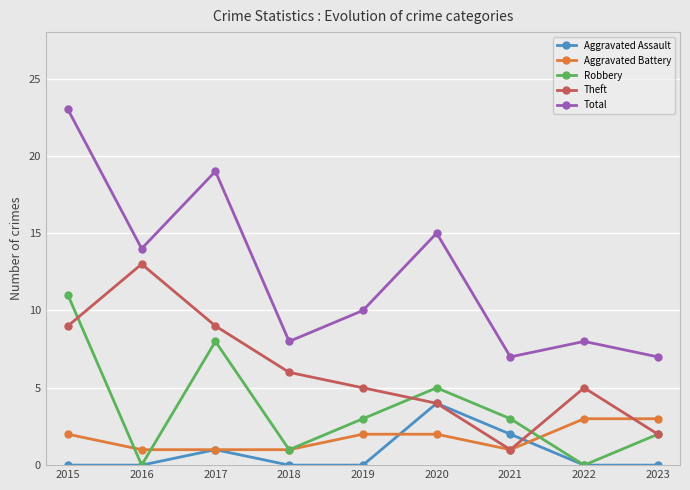

How many data points does each series have?

9